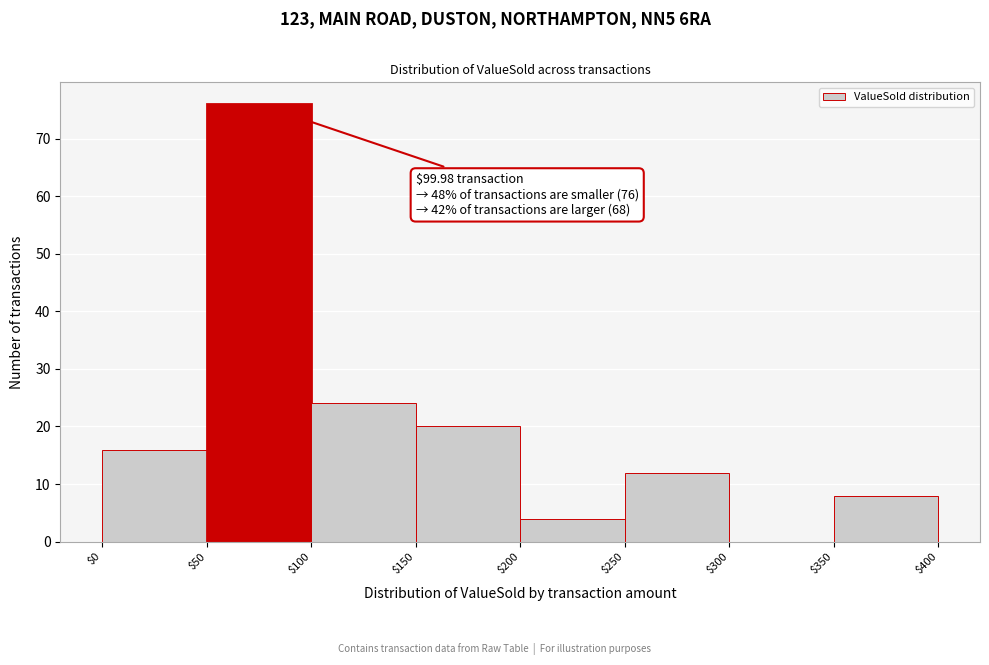

Over which range of the x-axis is the bar tallest?

$50 to $100